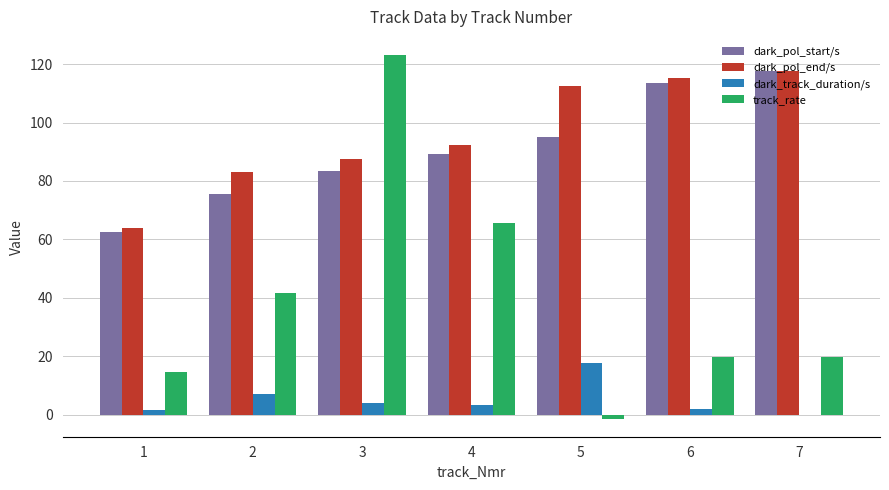

True or false: track_rate has a value of 110.5 at 4.

False